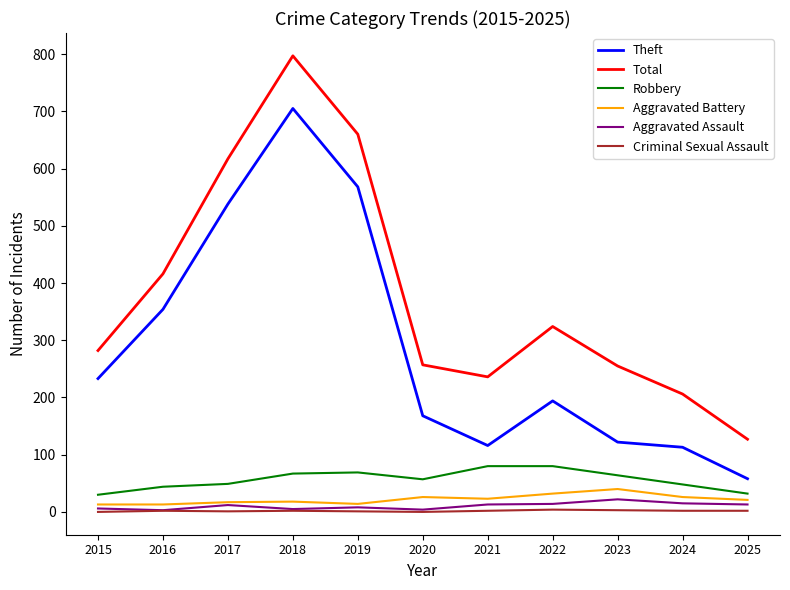

What is the maximum value for Robbery?

80